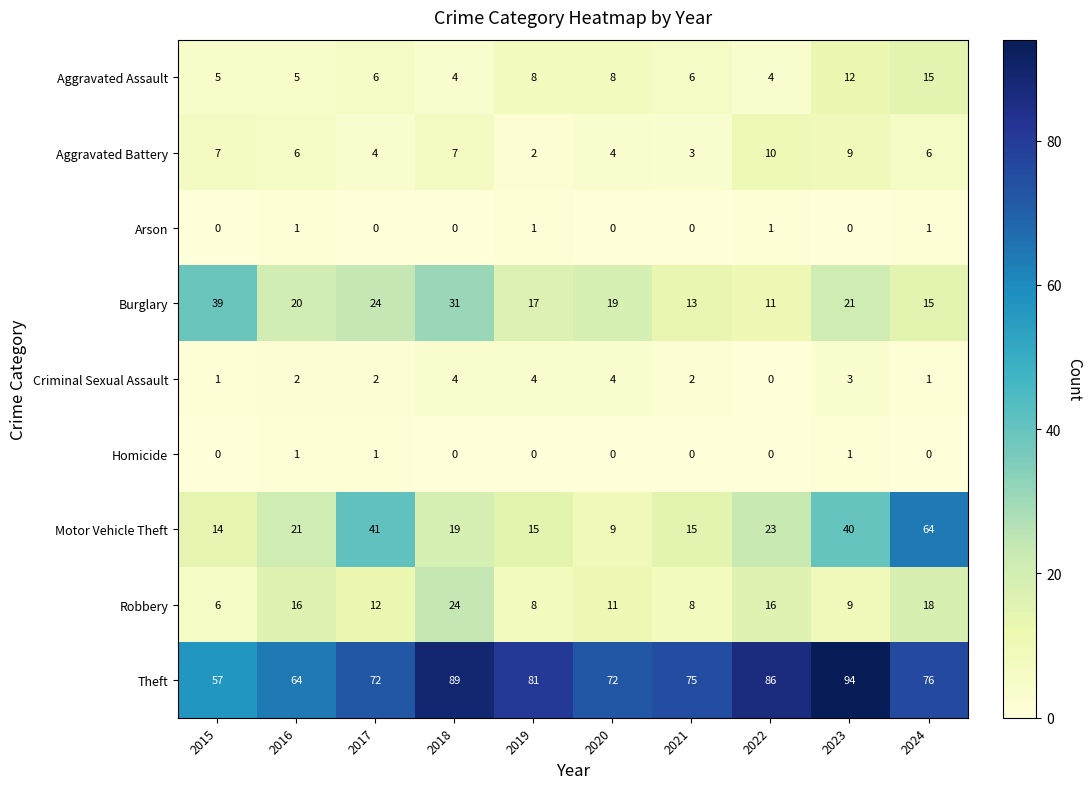

The Arson series shows 1 at 2019. True or false?

True